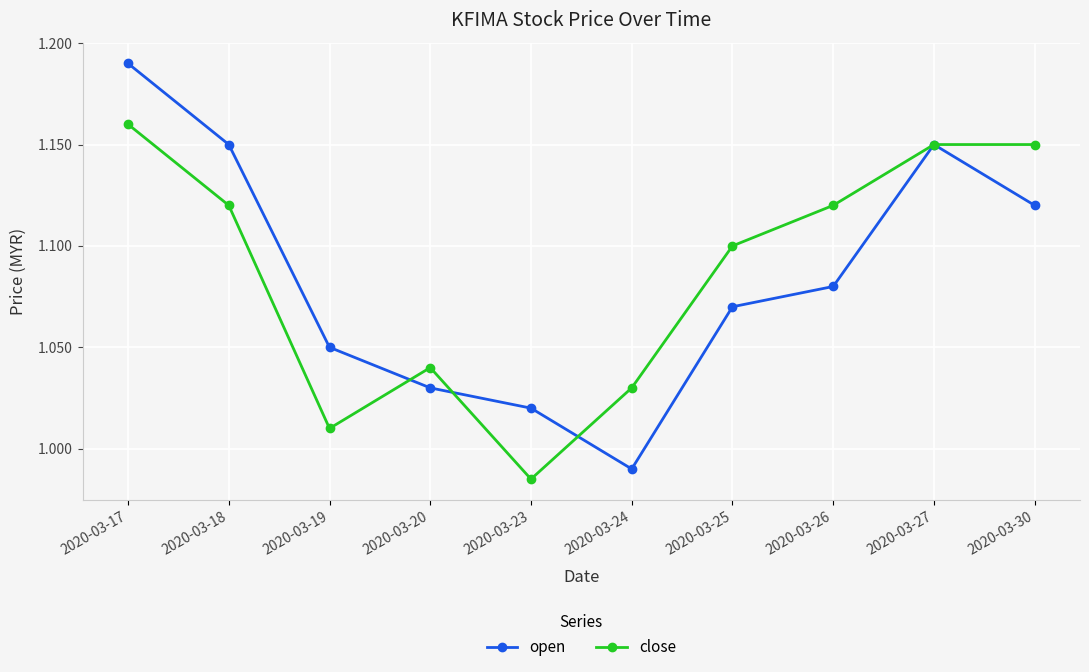

How many lines are shown in the chart?

2